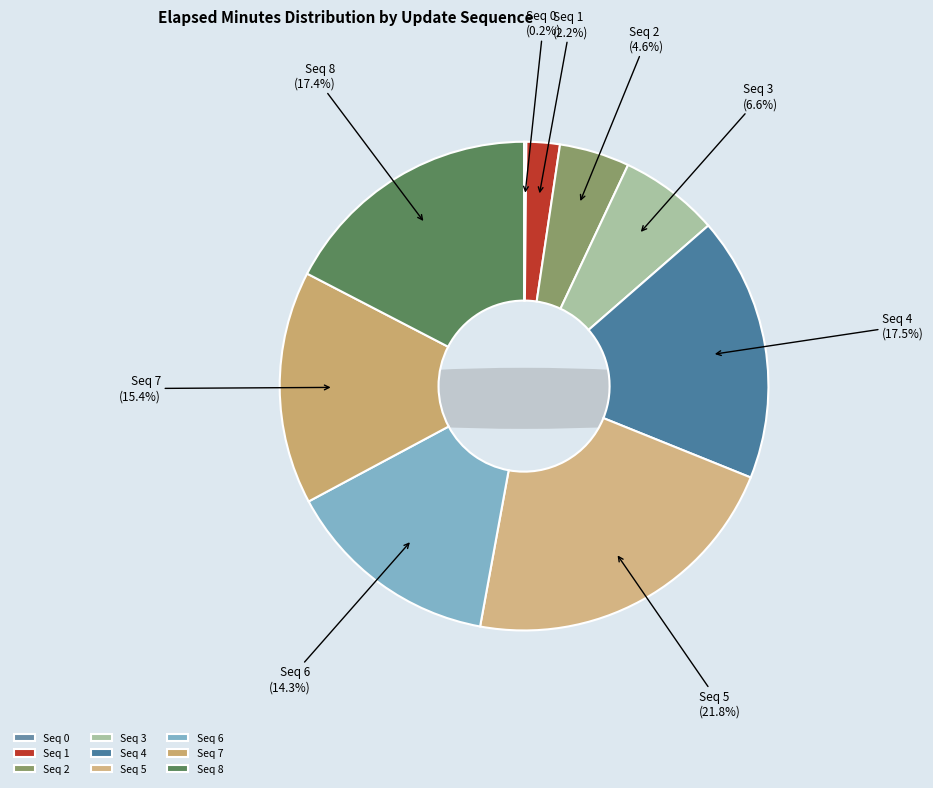

To the nearest percent, what is the difference between the 8 and 0 slice percentages?

17%